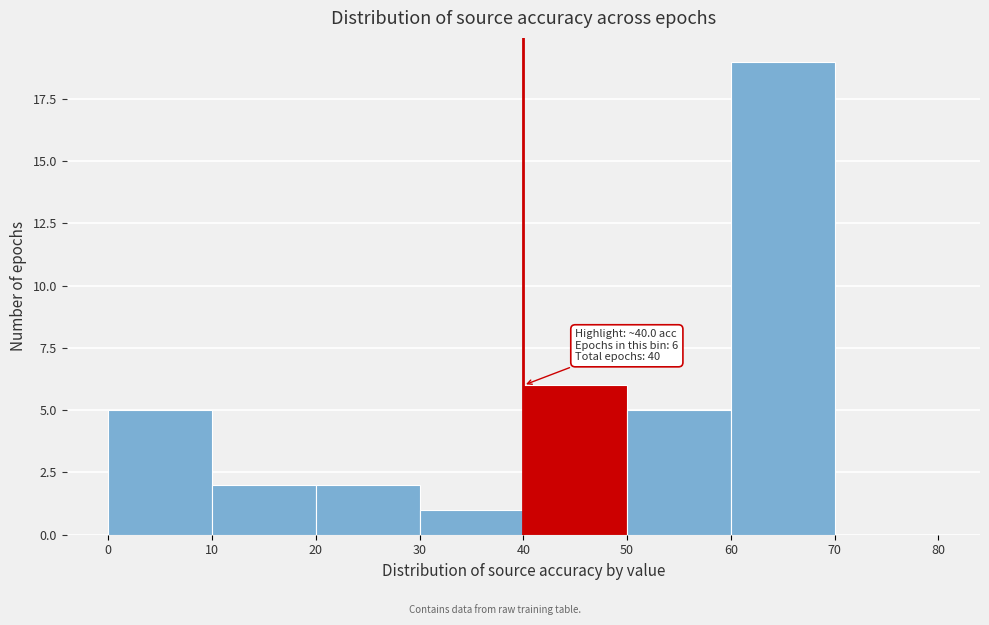

Which range on the x-axis has the tallest bar?

60 to 70